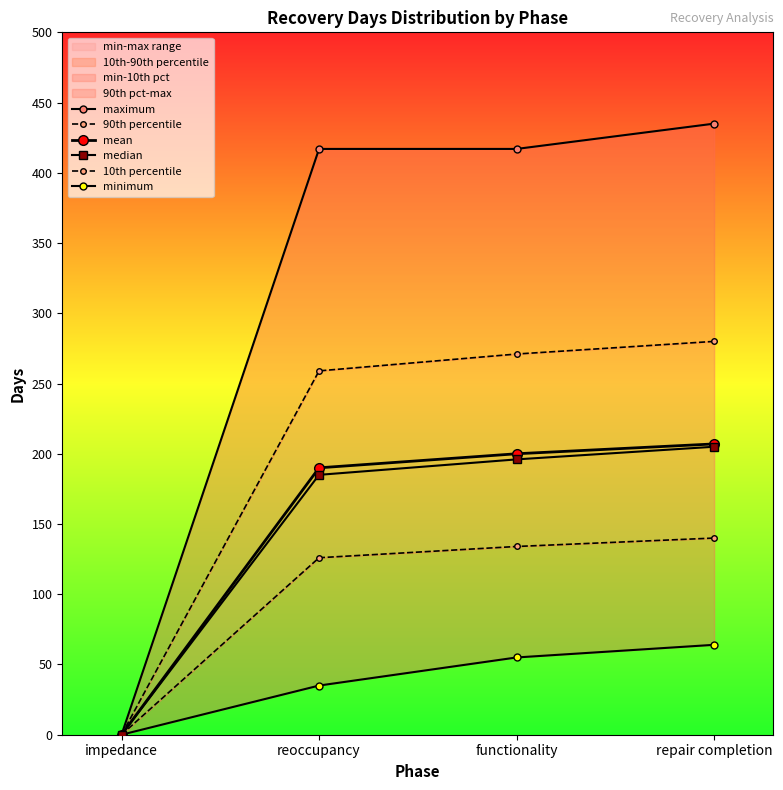

List the labels in order of minimum value, largest first.

repair completion, functionality, reoccupancy, impedance